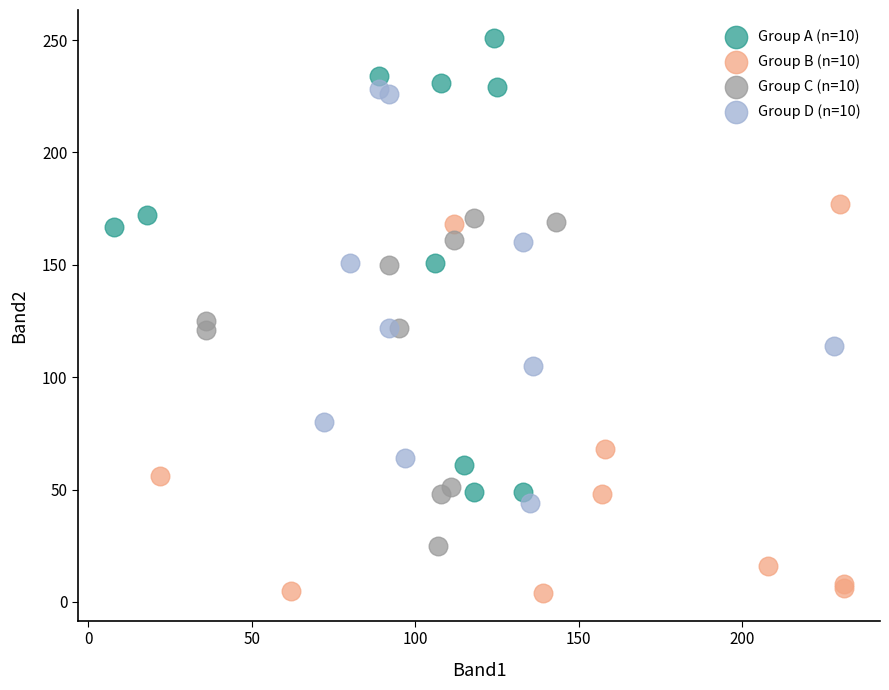

Which series reaches the minimum Y coordinate?

Group B (n=10)